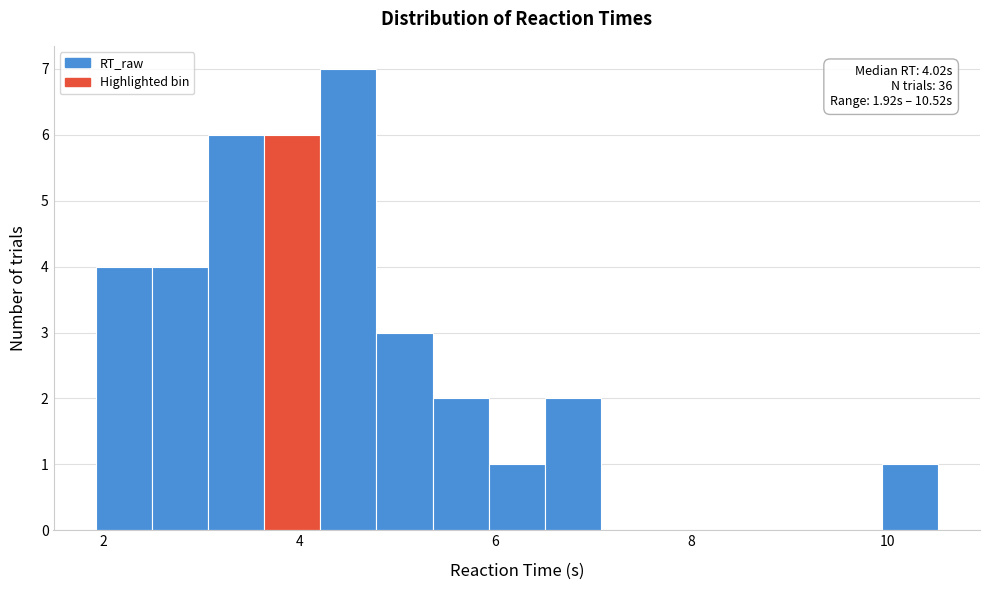

Read against the x-axis, roughly where is the centre of the tallest bar?

4.4